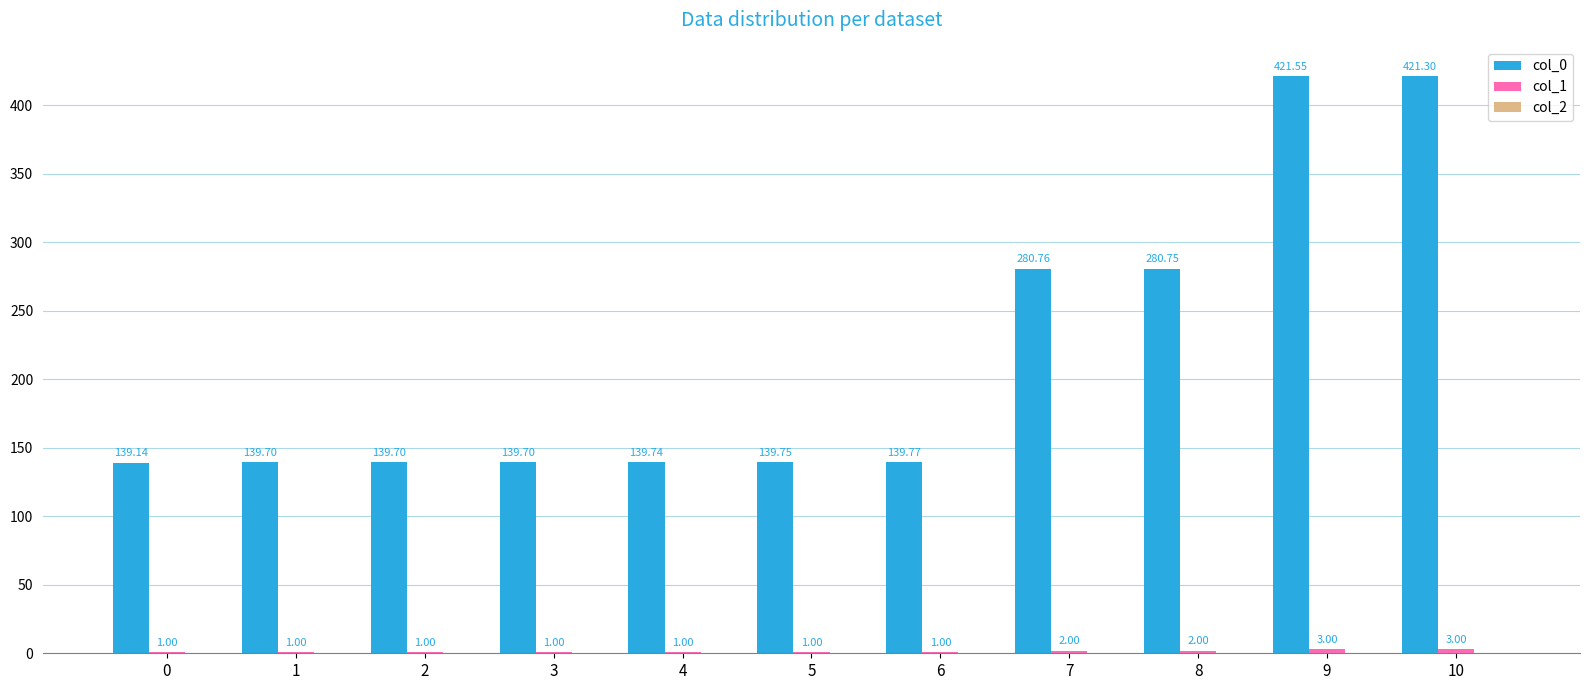

What is the total value across all series at 5?

140.8